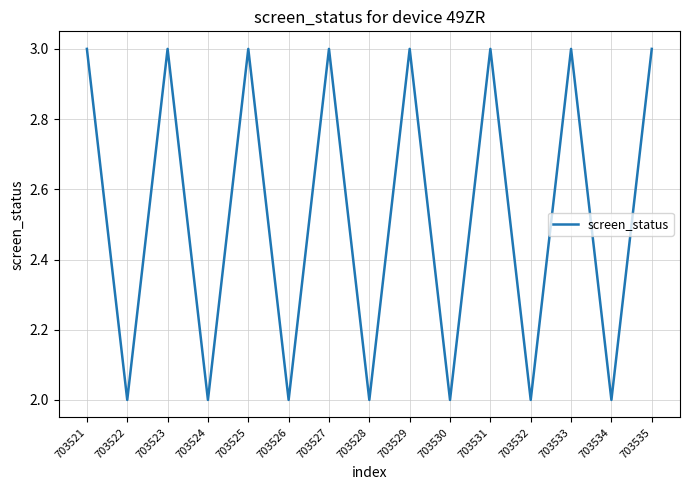

The chart shows a value of 1 at 703523. True or false?

False